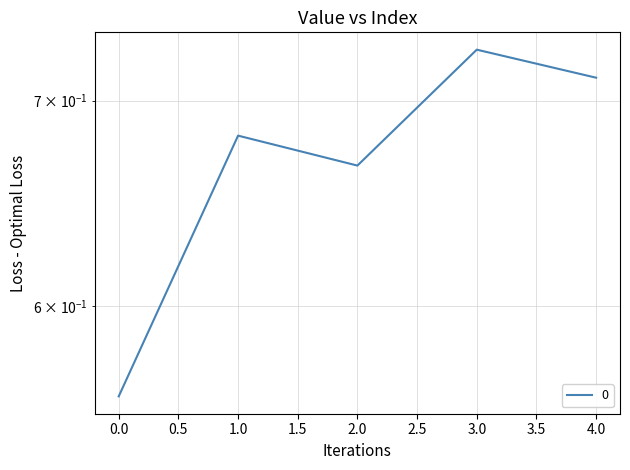

Rank the categories by value from highest to lowest.

3, 4, 1, 2, 0